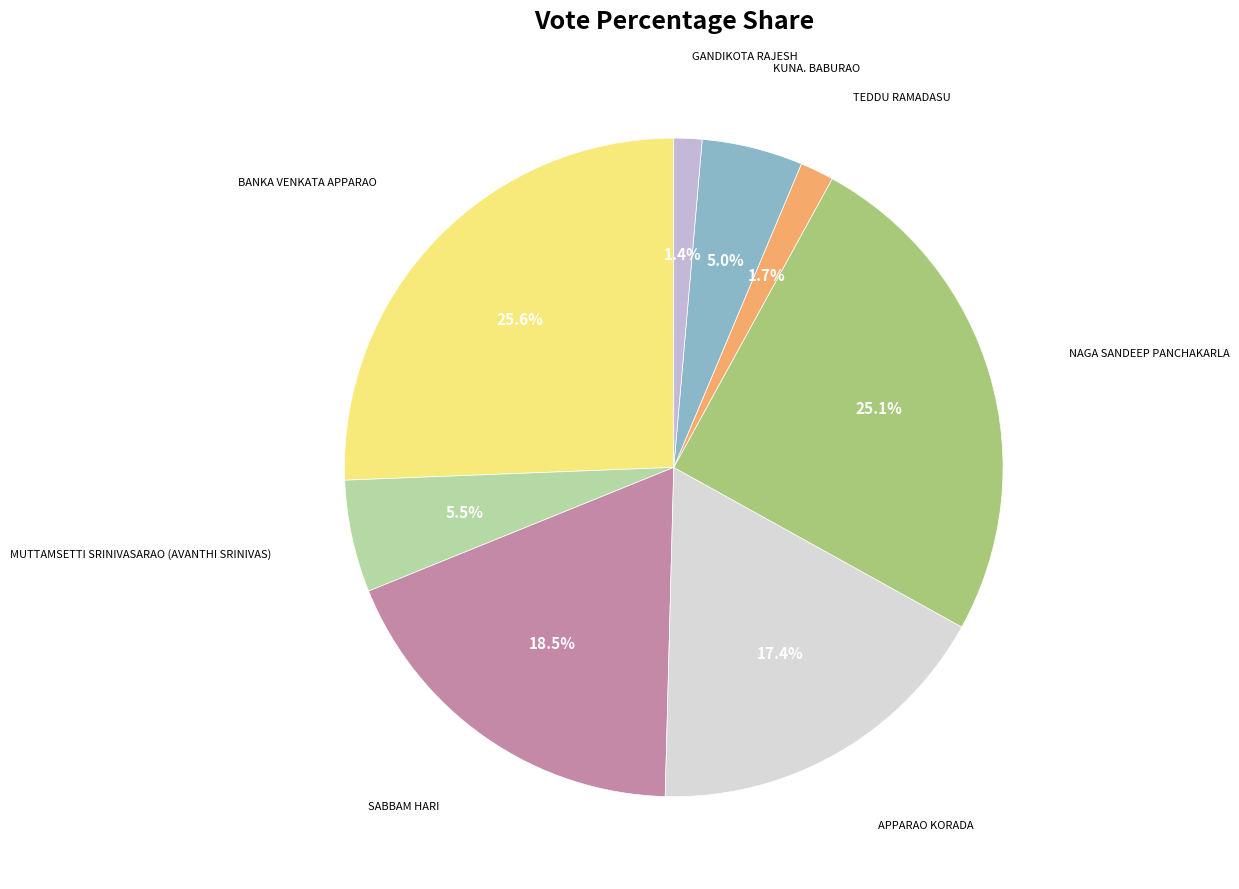

How many segments does this pie chart have?

8